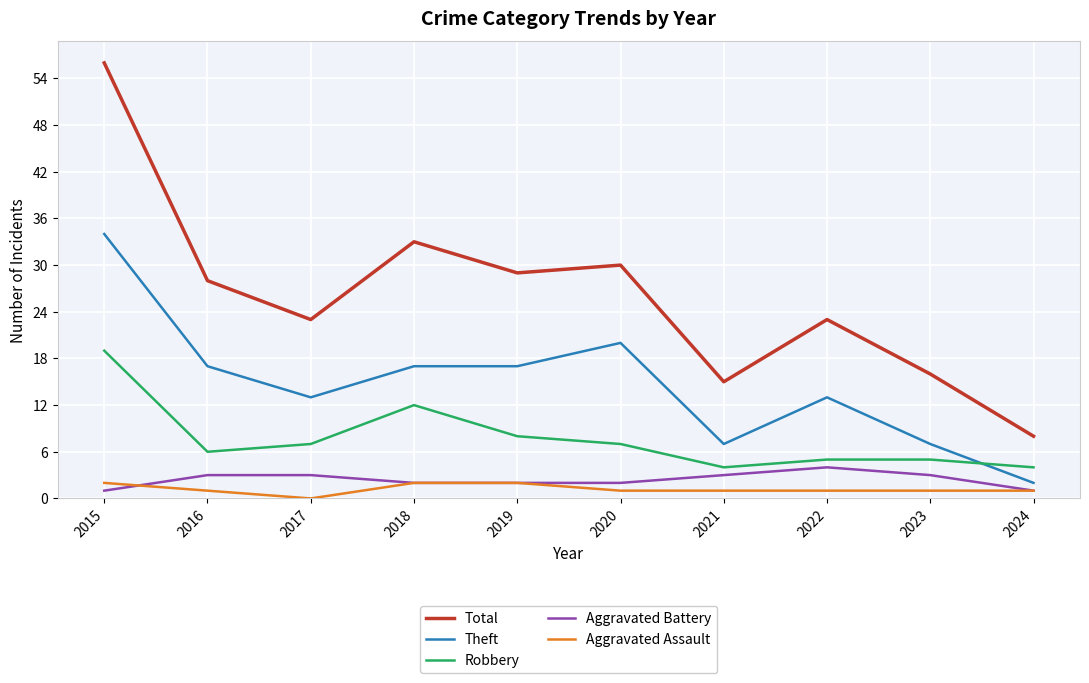

How many values in the Theft series are below 17?

5